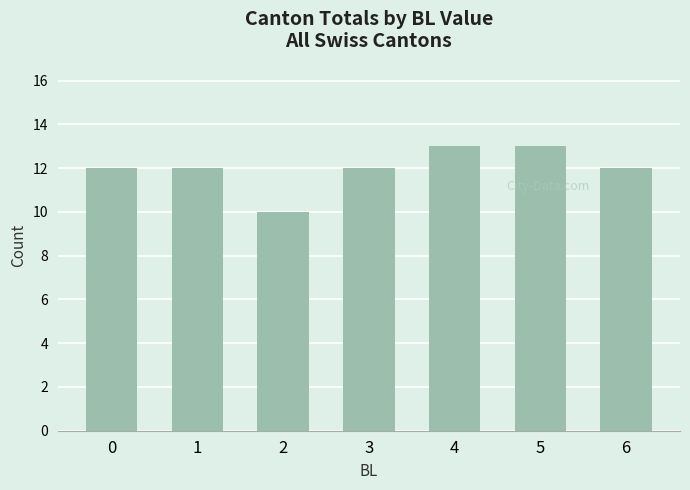

Read the value at 1.

12